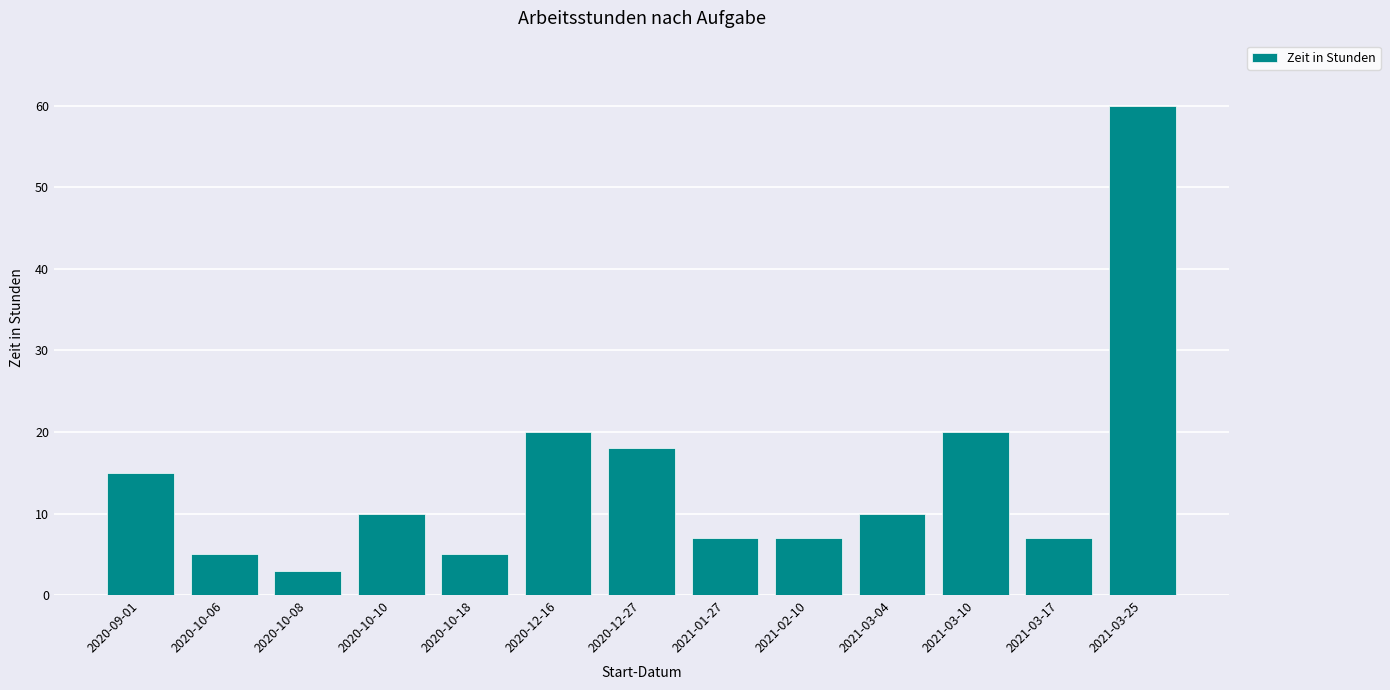

What is the change in value from 2020-10-10 to 2020-10-18?

-5